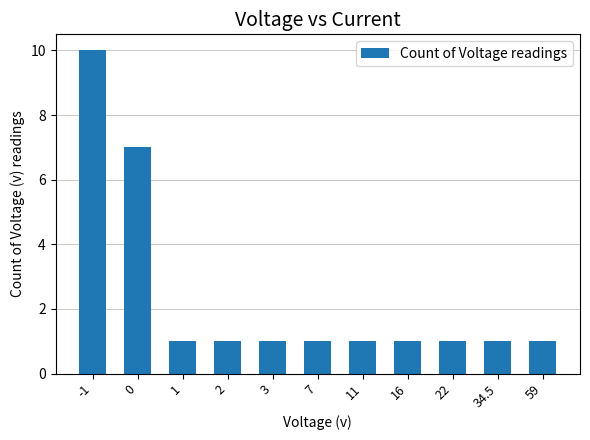

Reading left to right, list all the values displayed in this chart.

10	7	1	1	1	1	1	1	1	1	1